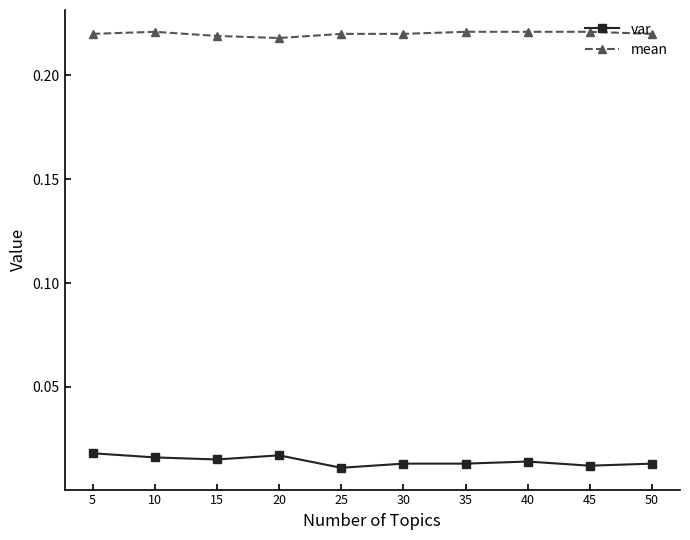

Rank the series by their average value, from lowest to highest.

var, mean